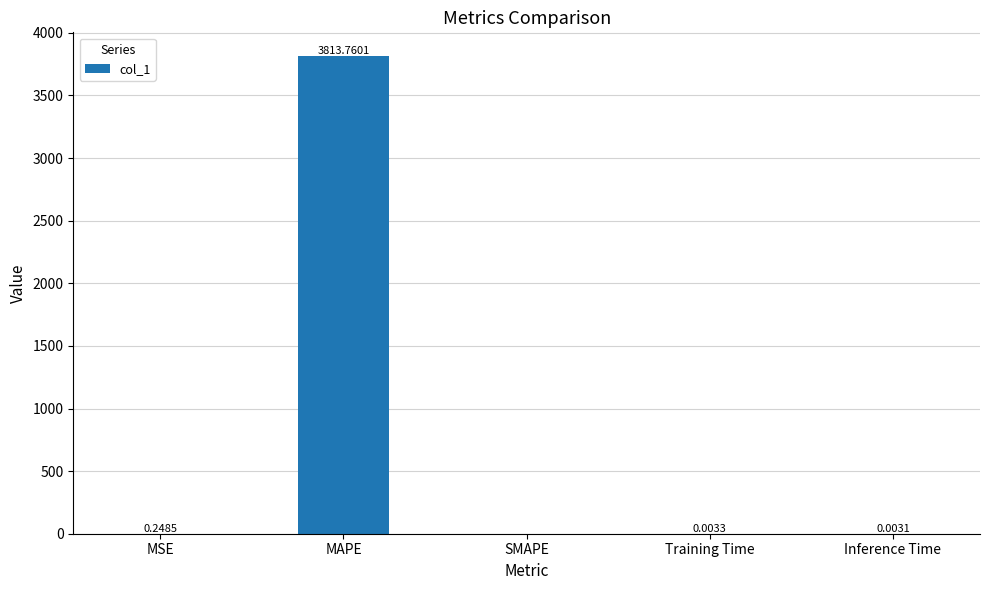

Count the number of values greater than 0.

4